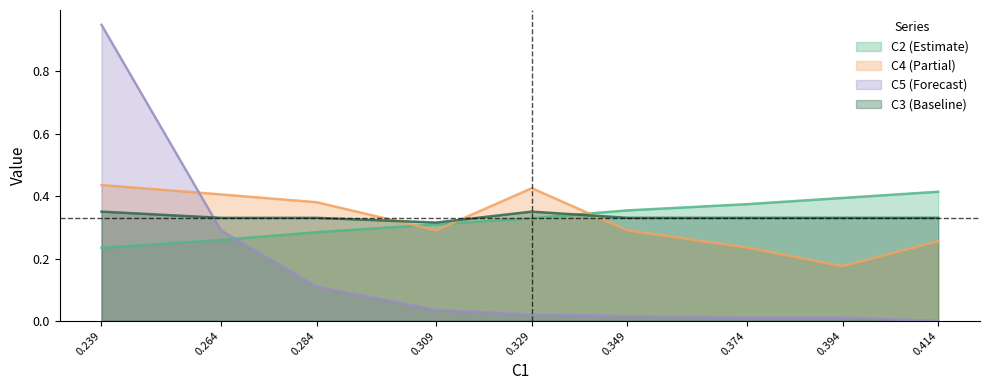

At which category is the sum across all series the highest?

0.239